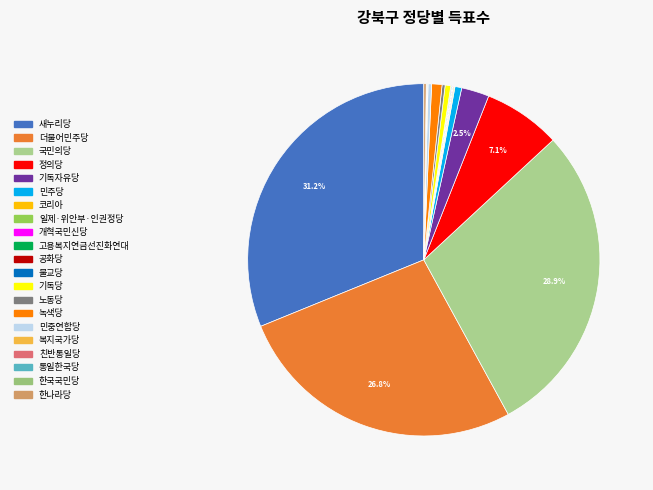

To the nearest percent, what portion does 정의당 represent?

7%